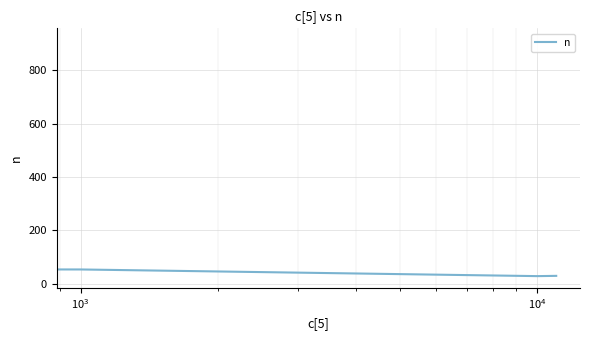

How many distinct data groups are displayed?

1